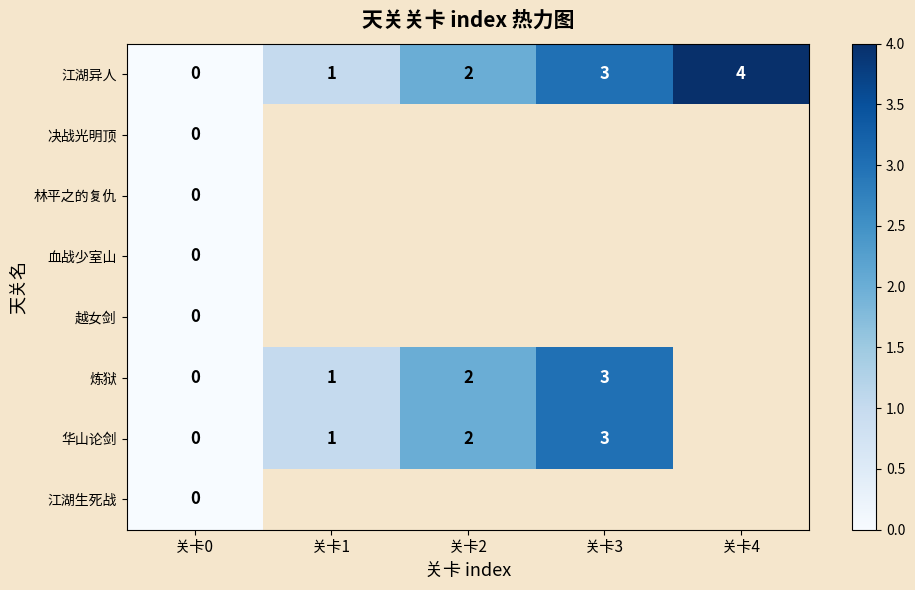

What is the difference between the maximum and minimum values in the 江湖异人 series?

4